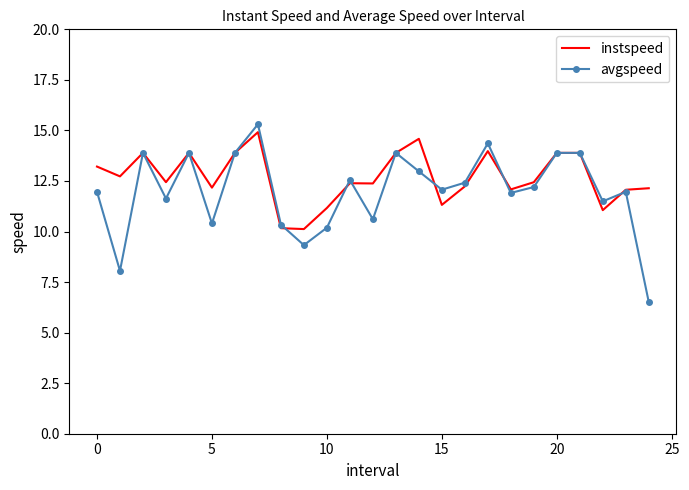

What is the average value of the avgspeed series?

12.0